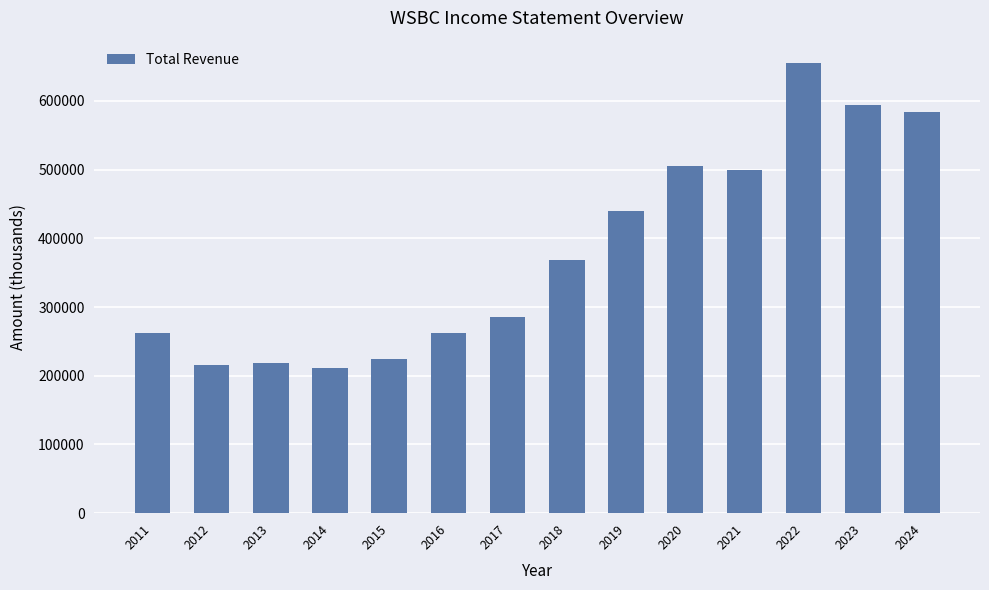

What is the value of the 13th bar from the left?

593400